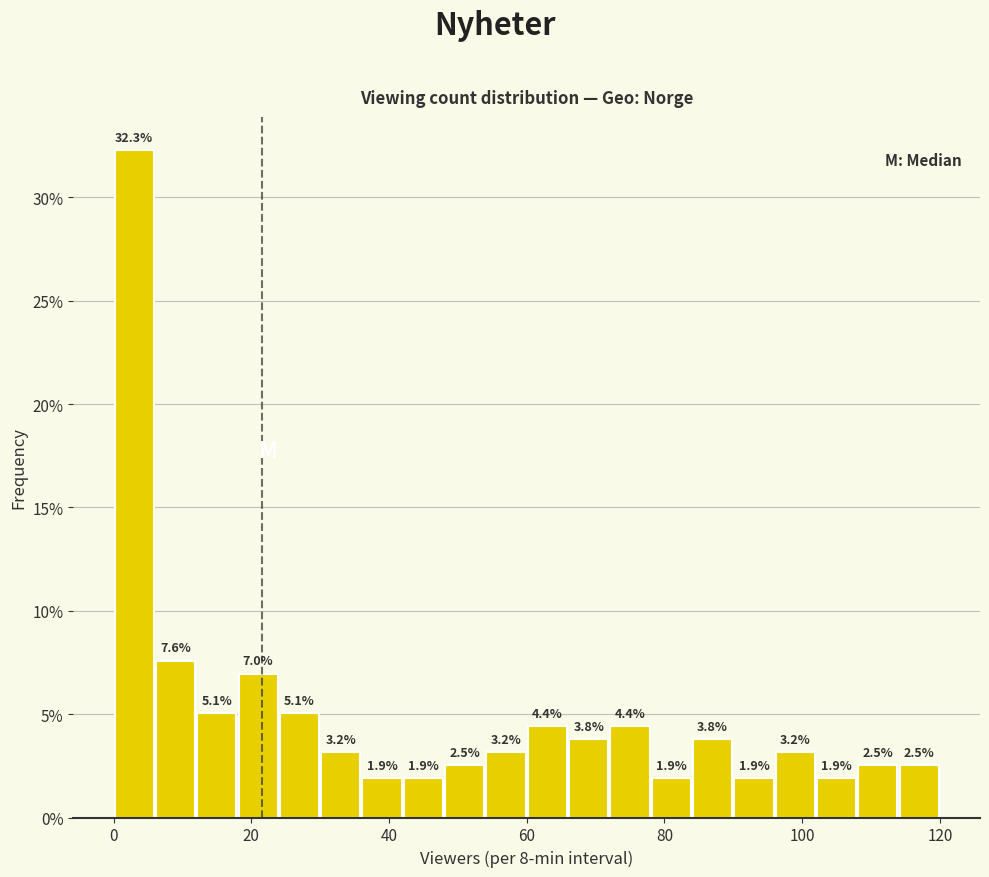

Around what value on the x-axis is the tallest bar? Give the approximate position of its centre, as read against the axis.

4